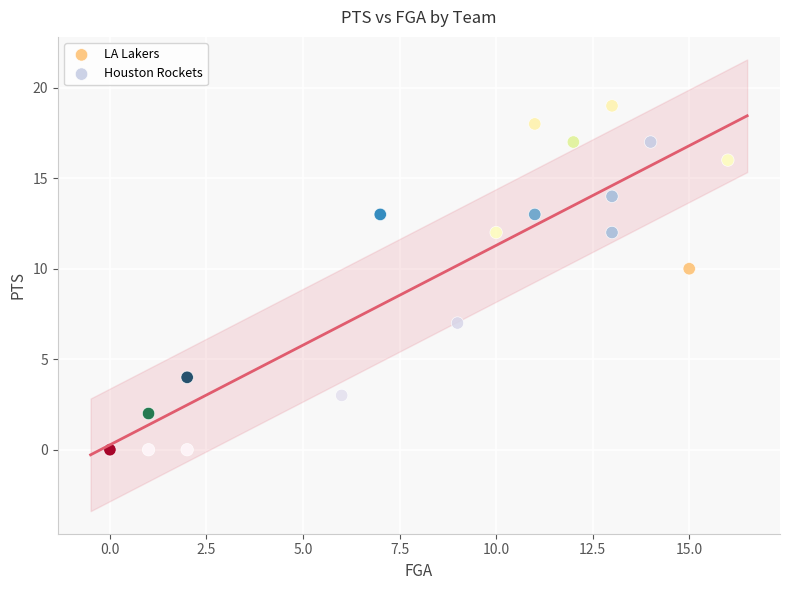

Which series contains the highest Y value?

LA Lakers